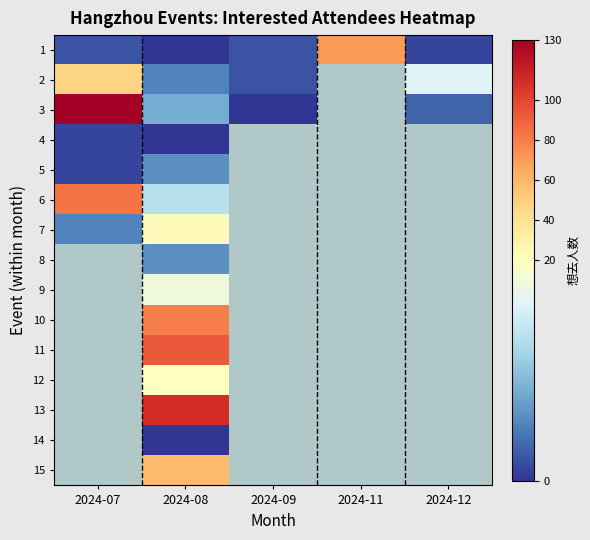

Which label corresponds to the smallest value in the chart?

2024-08